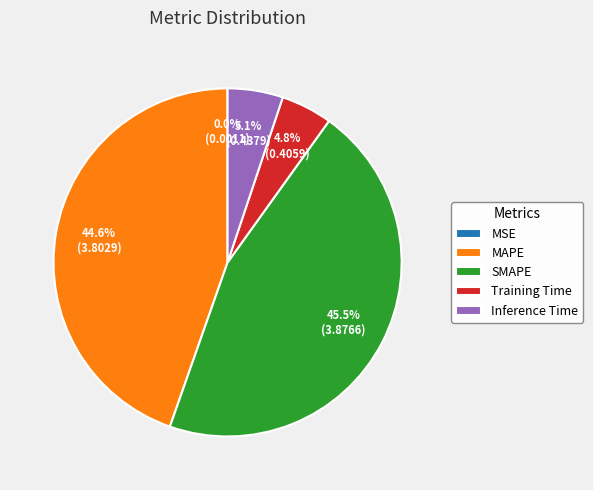

What is the largest slice in the pie chart?

SMAPE